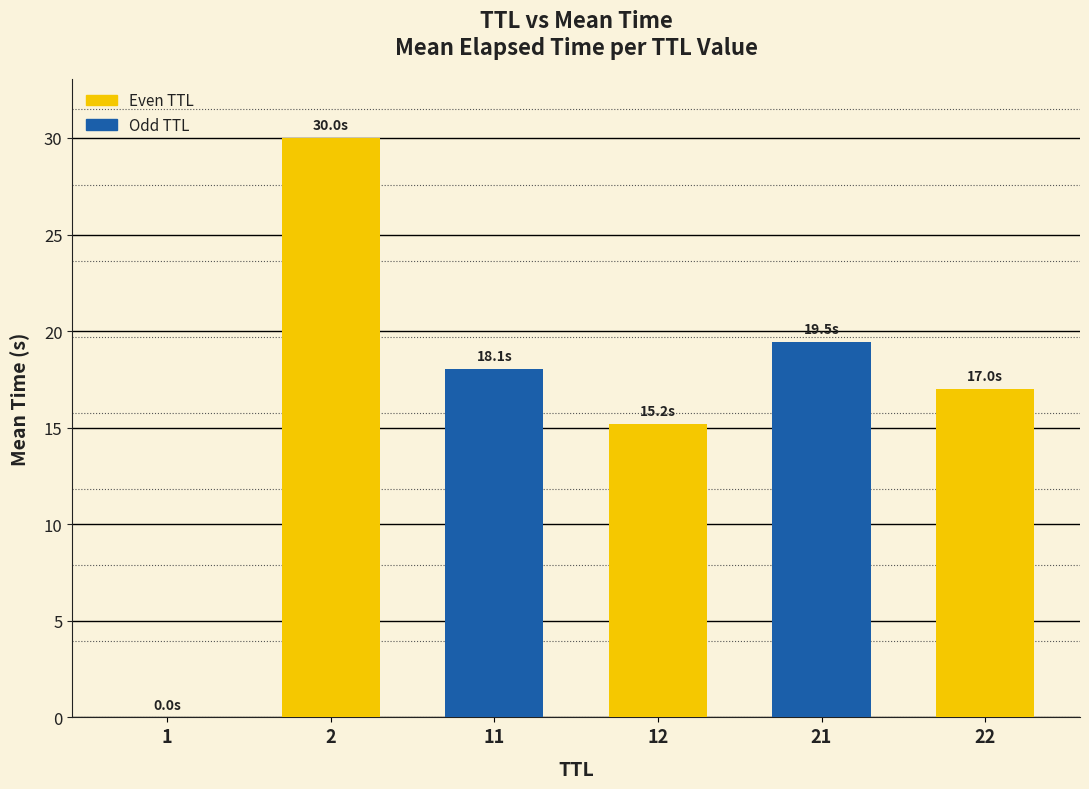

What is the difference between the maximum and minimum values?

30.0